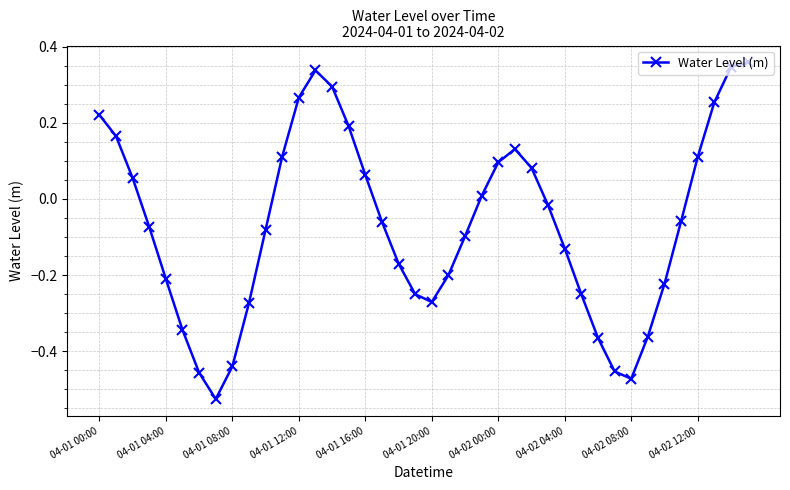

Is this an area chart (filled region under the line)?

No